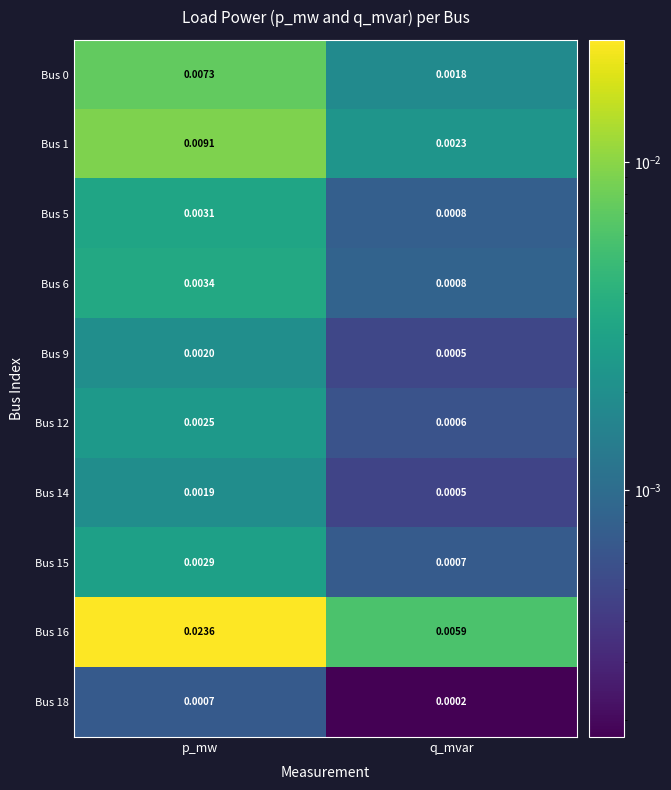

At which label does Bus 15 reach its minimum?

q_mvar